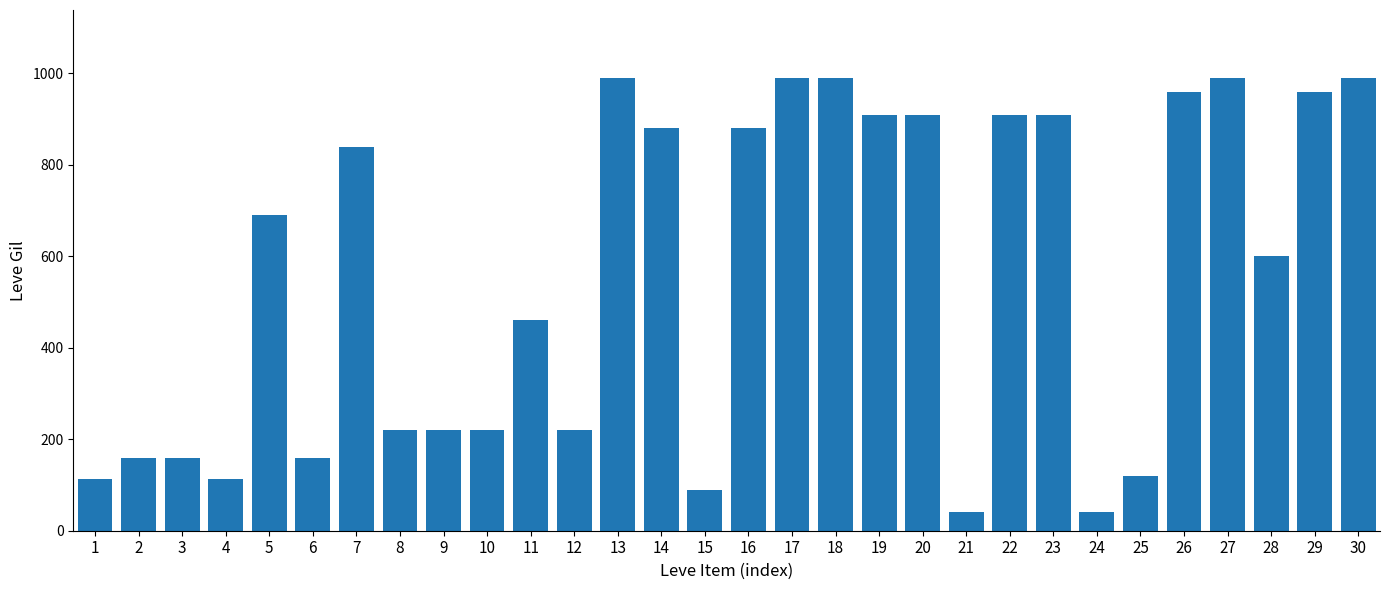

Is it true that the value at 25 is 120?

True